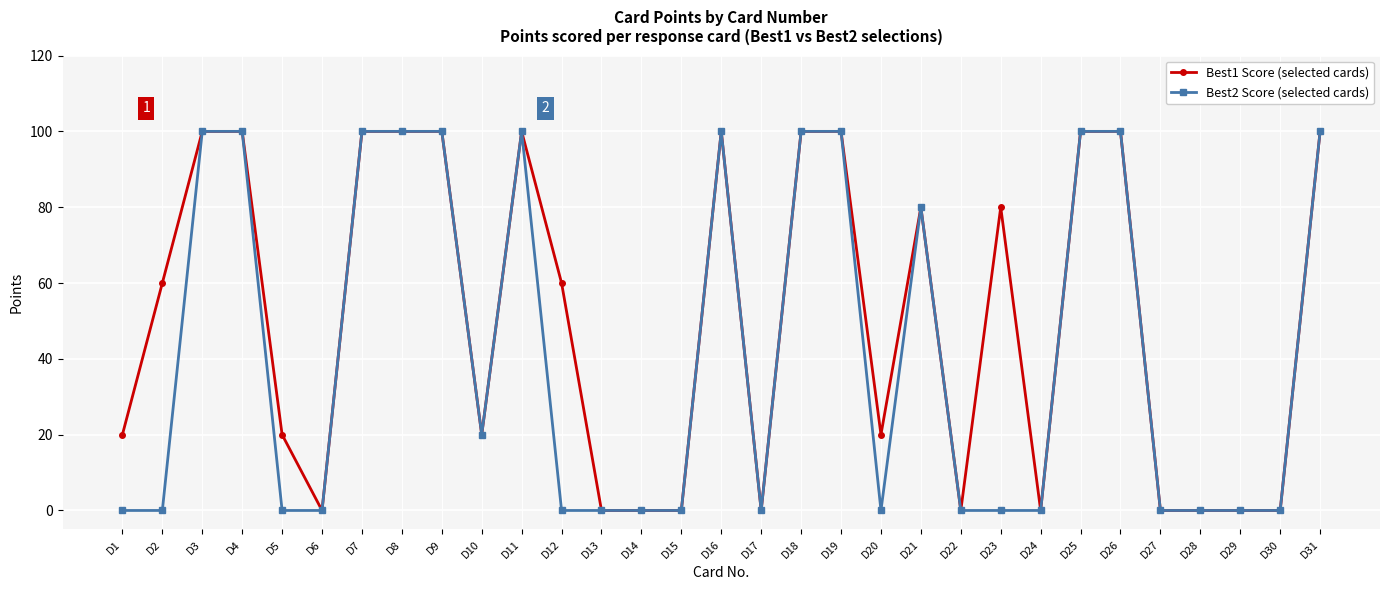

List the series in order of their overall mean, highest first.

Best1 Score (selected cards), Best2 Score (selected cards)